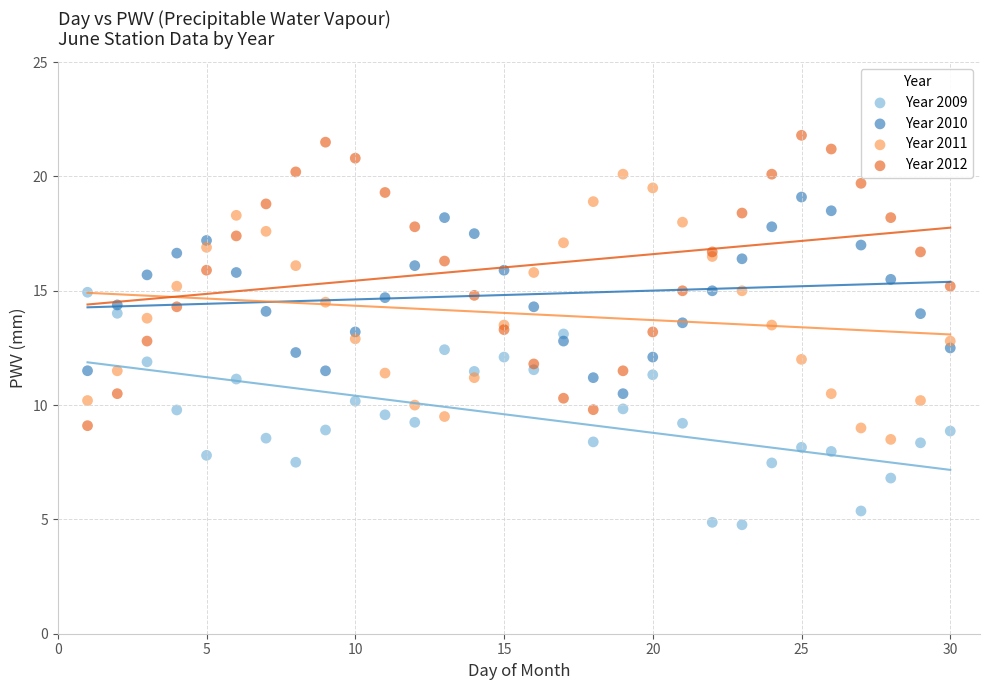

Which series contains the highest Y value?

Year 2012